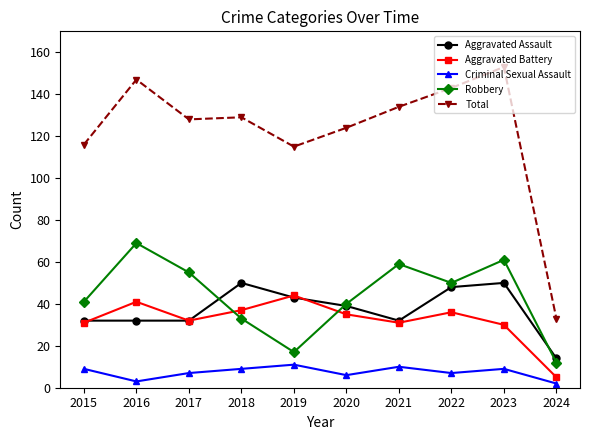

At which category is the sum across all series the highest?

2023